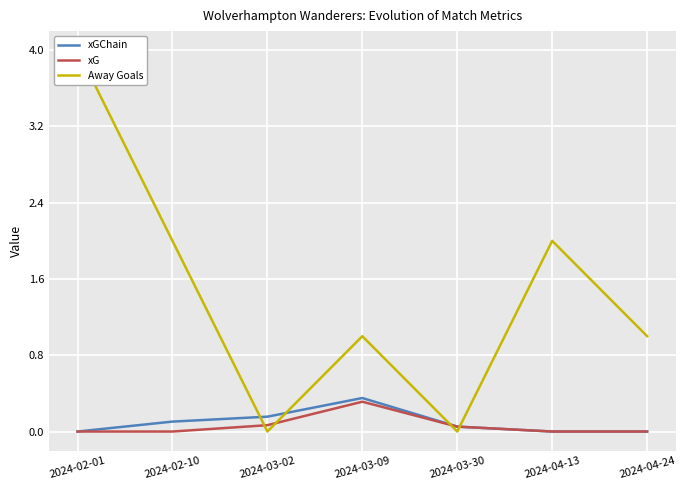

The Away Goals series shows 1.0 at 2024-03-09. True or false?

True